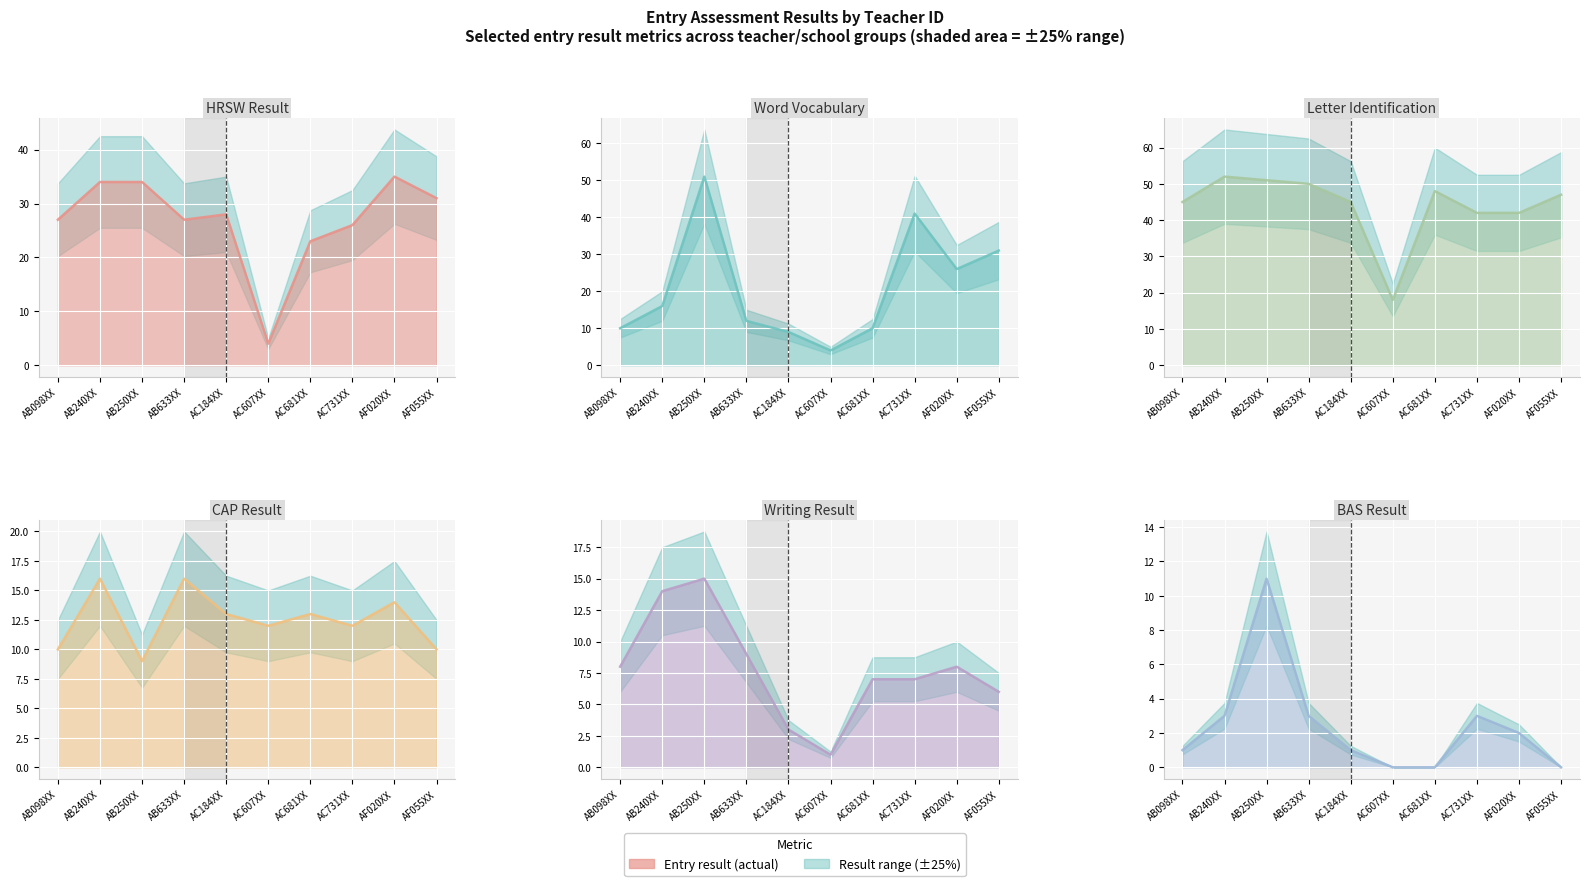

Reading right to left, list all the values displayed in this chart.

entry_hrsw_result: 31	35	26	23	4	28	27	34	34	27
entry_wv_result: 31	26	41	10	4	9	12	51	16	10
entry_li_result: 47	42	42	48	18	45	50	51	52	45
entry_cap_result: 10	14	12	13	12	13	16	9	16	10
entry_wt_result: 6	8	7	7	1	3	9	15	14	8
entry_bas_result: 0	2	3	0	0	1	3	11	3	1